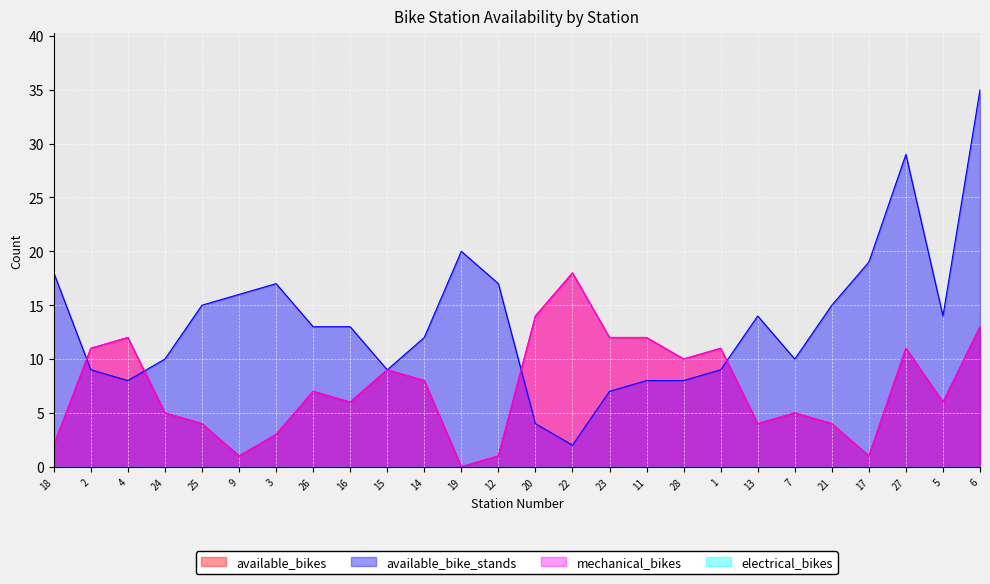

Reading left to right, transcribe all the data shown in this chart.

available_bikes: 18=2	2=11	4=12	24=5	25=4	9=1	3=3	26=7	16=6	15=9	14=8	19=0	12=1	20=14	22=18	23=12	11=12	28=10	1=11	13=4	7=5	21=4	17=1	27=11	5=6	6=13
available_bike_stands: 18=18	2=9	4=8	24=10	25=15	9=16	3=17	26=13	16=13	15=9	14=12	19=20	12=17	20=4	22=2	23=7	11=8	28=8	1=9	13=14	7=10	21=15	17=19	27=29	5=14	6=35
mechanical_bikes: 18=2	2=11	4=12	24=5	25=4	9=1	3=3	26=7	16=6	15=9	14=8	19=0	12=1	20=14	22=18	23=12	11=12	28=10	1=11	13=4	7=5	21=4	17=1	27=11	5=6	6=13